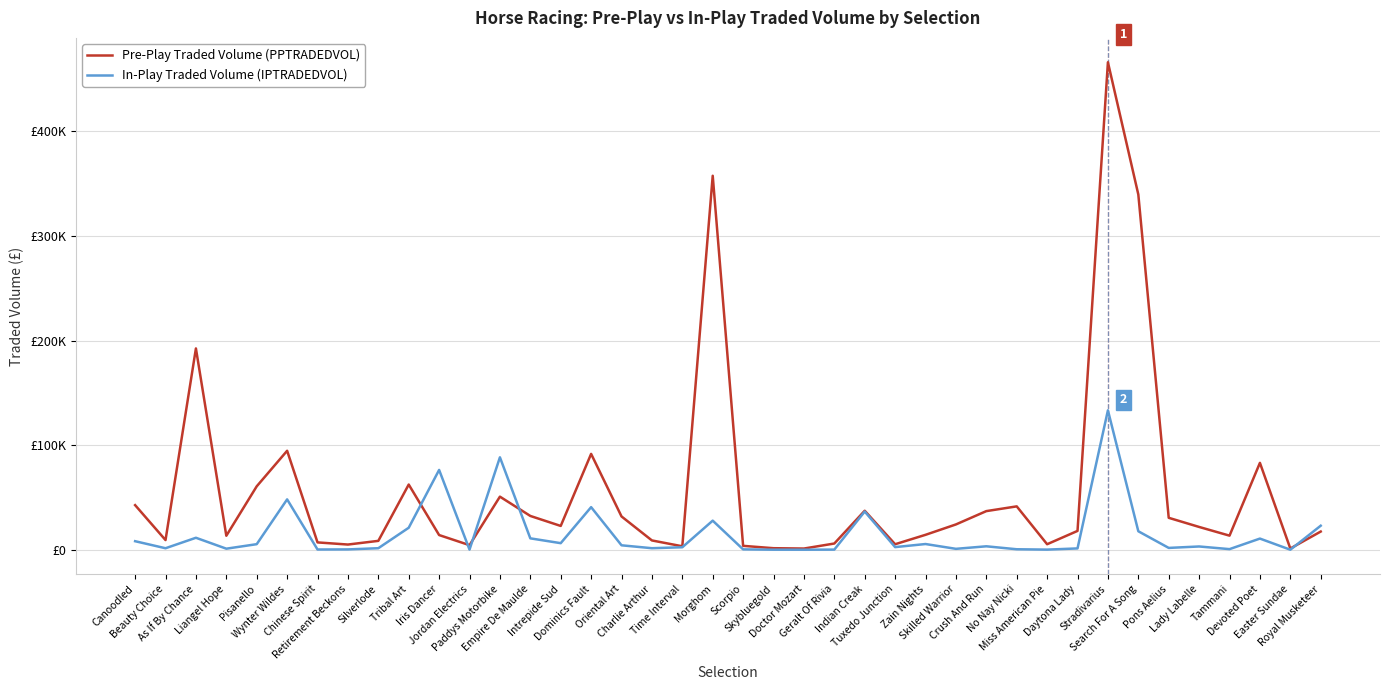

What is the average value of the In-Play Traded Volume (IPTRADEDVOL) series?

14947.3